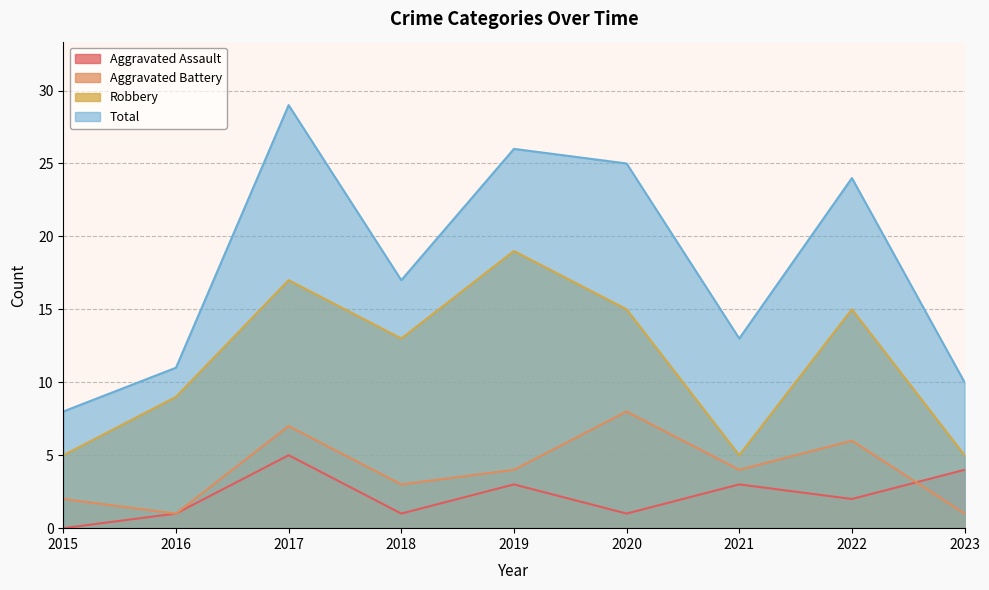

At 2023, list the series in order from largest to smallest.

Total, Robbery, Aggravated Assault, Aggravated Battery